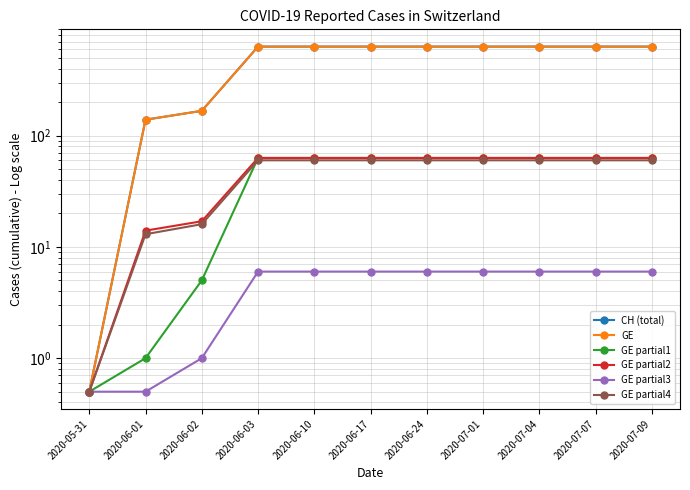

At how many categories does at least one series exceed 438?

8